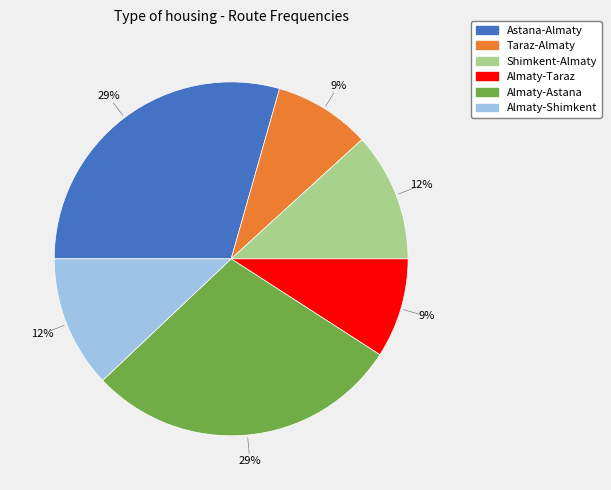

What percentage is the Shimkent-Almaty slice, to the nearest percent?

12%